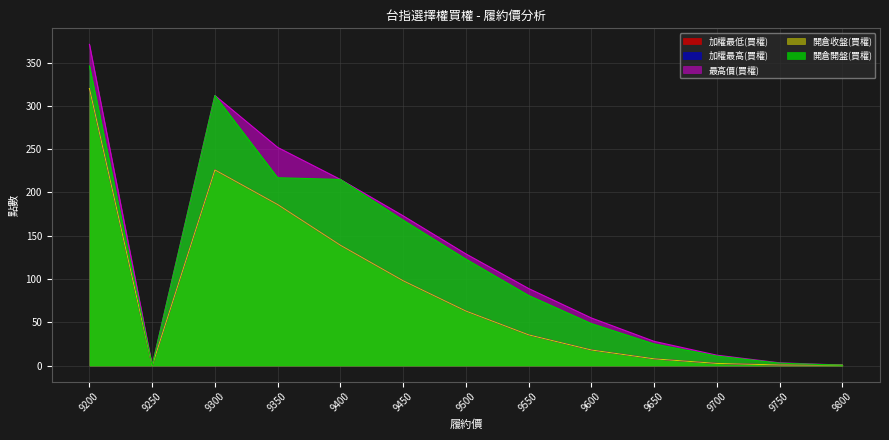

Reading left to right, list all the values displayed in this chart.

加權最低(買權): 9200=320.0	9250=0.0	9300=226.0	9350=186.0	9400=139.0	9450=98.0	9500=63.0	9550=35.5	9600=18.0	9650=7.8	9700=2.5	9750=0.7	9800=0.4
加權最高(買權): 9200=320.0	9250=0.0	9300=226.0	9350=186.0	9400=139.0	9450=98.0	9500=63.0	9550=35.5	9600=18.0	9650=7.8	9700=2.5	9750=0.7	9800=0.4
最高價(買權): 9200=371.0	9250=0.0	9300=312.0	9350=252.0	9400=215.0	9450=173.0	9500=129.0	9550=89.0	9600=55.0	9650=28.0	9700=12.0	9750=3.2	9800=0.6
開倉收盤(買權): 9200=320.0	9250=0.0	9300=226.0	9350=186.0	9400=139.0	9450=98.0	9500=63.0	9550=35.5	9600=18.0	9650=7.8	9700=2.5	9750=0.7	9800=0.4
開倉開盤(買權): 9200=346.0	9250=0.0	9300=312.0	9350=217.0	9400=215.0	9450=168.0	9500=123.0	9550=81.0	9600=48.5	9650=25.0	9700=11.0	9750=2.8	9800=0.4